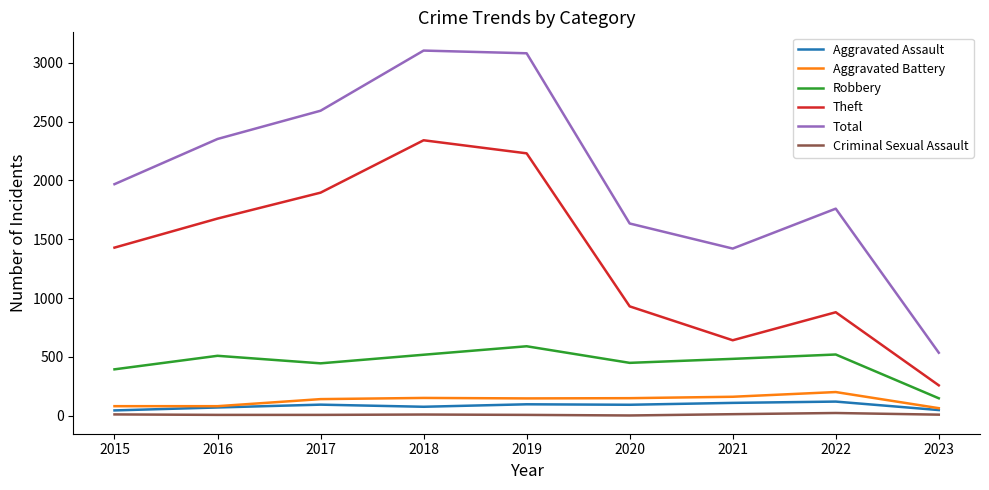

Is it true that Criminal Sexual Assault equals 12 at 2015?

True